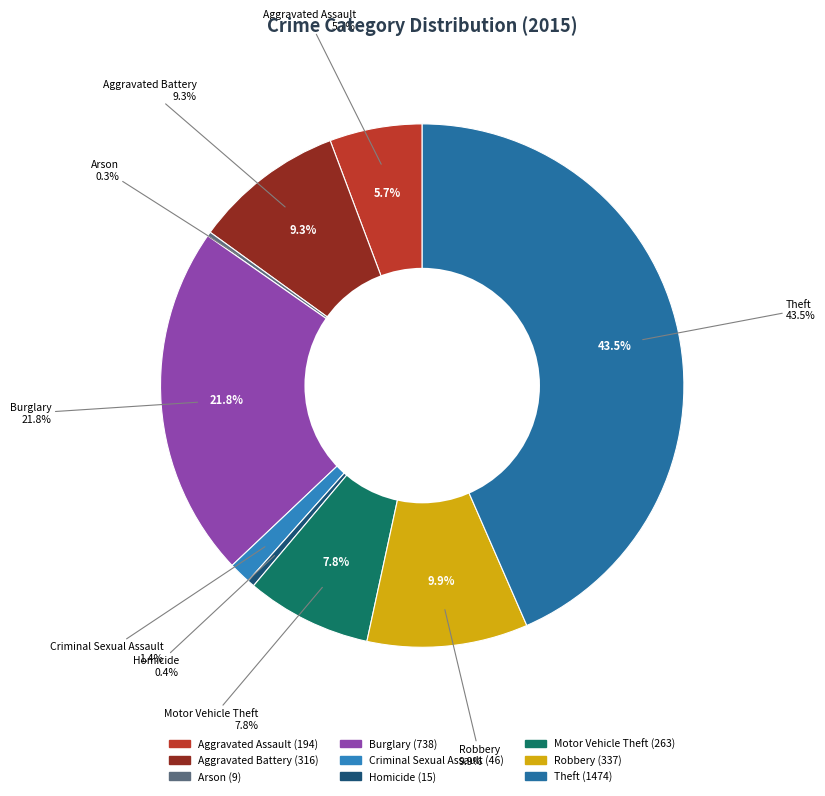

To the nearest percent, what is the difference between the largest and smallest slice percentages?

43%